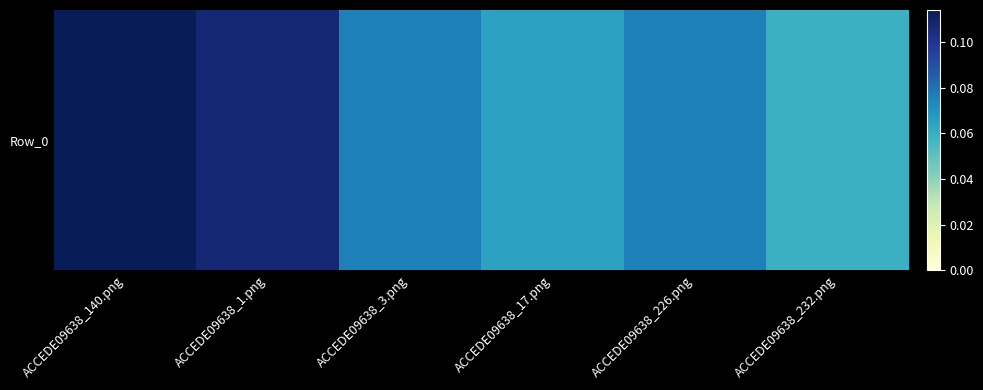

Is it true that the value at ACCEDE09638_232.png is 0.0?

False